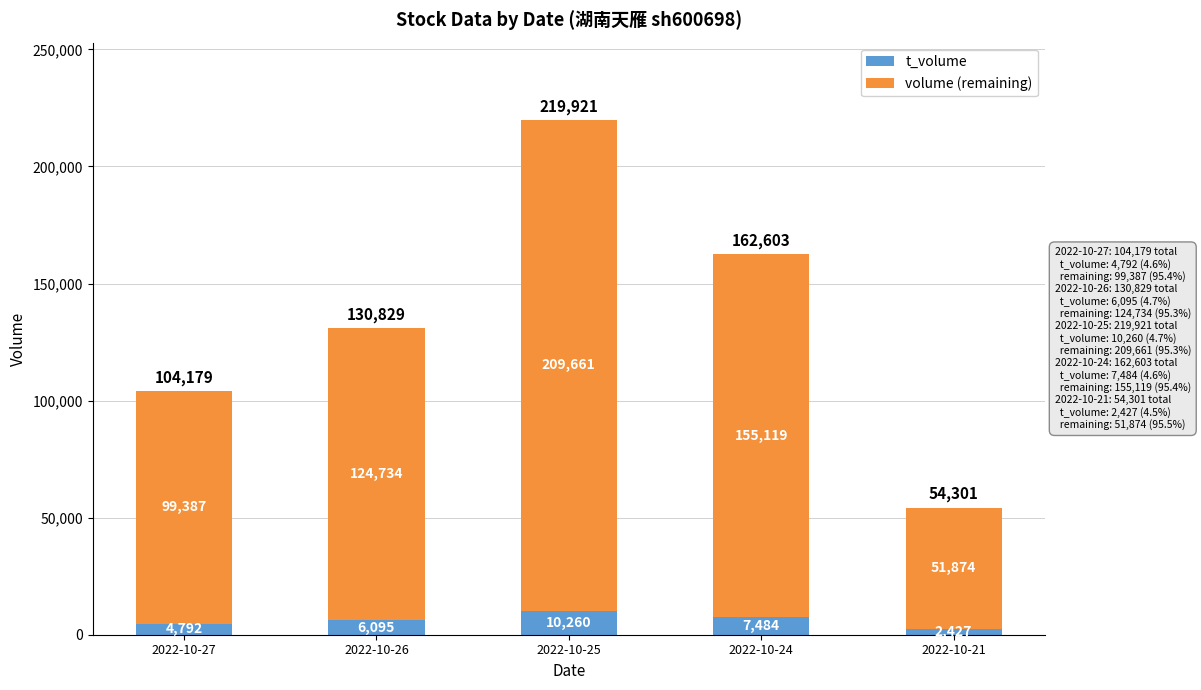

Read the t_volume value at 2022-10-24.

7484